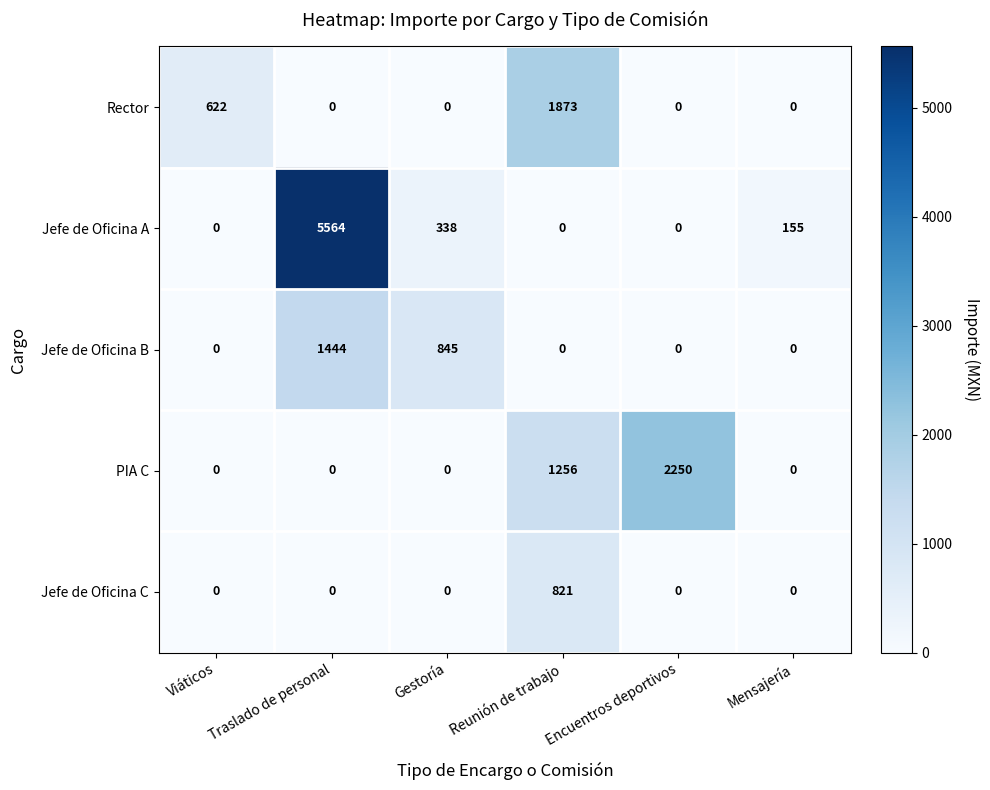

How many series are shown in this chart?

5